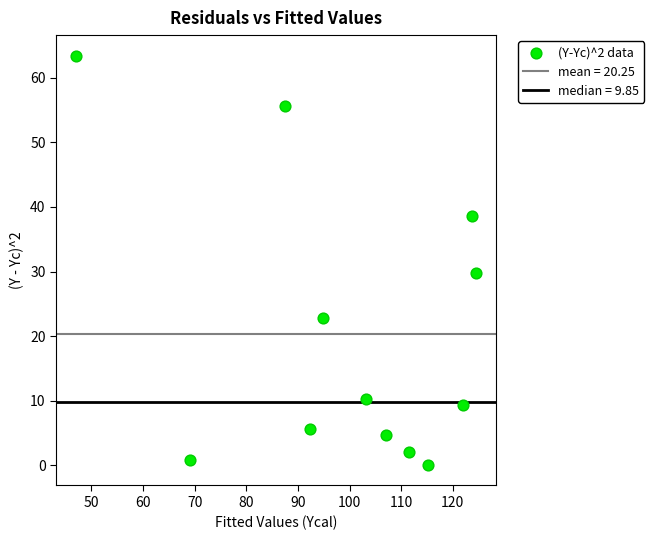

What Y value in the scatter plot is closest to 31?

29.7